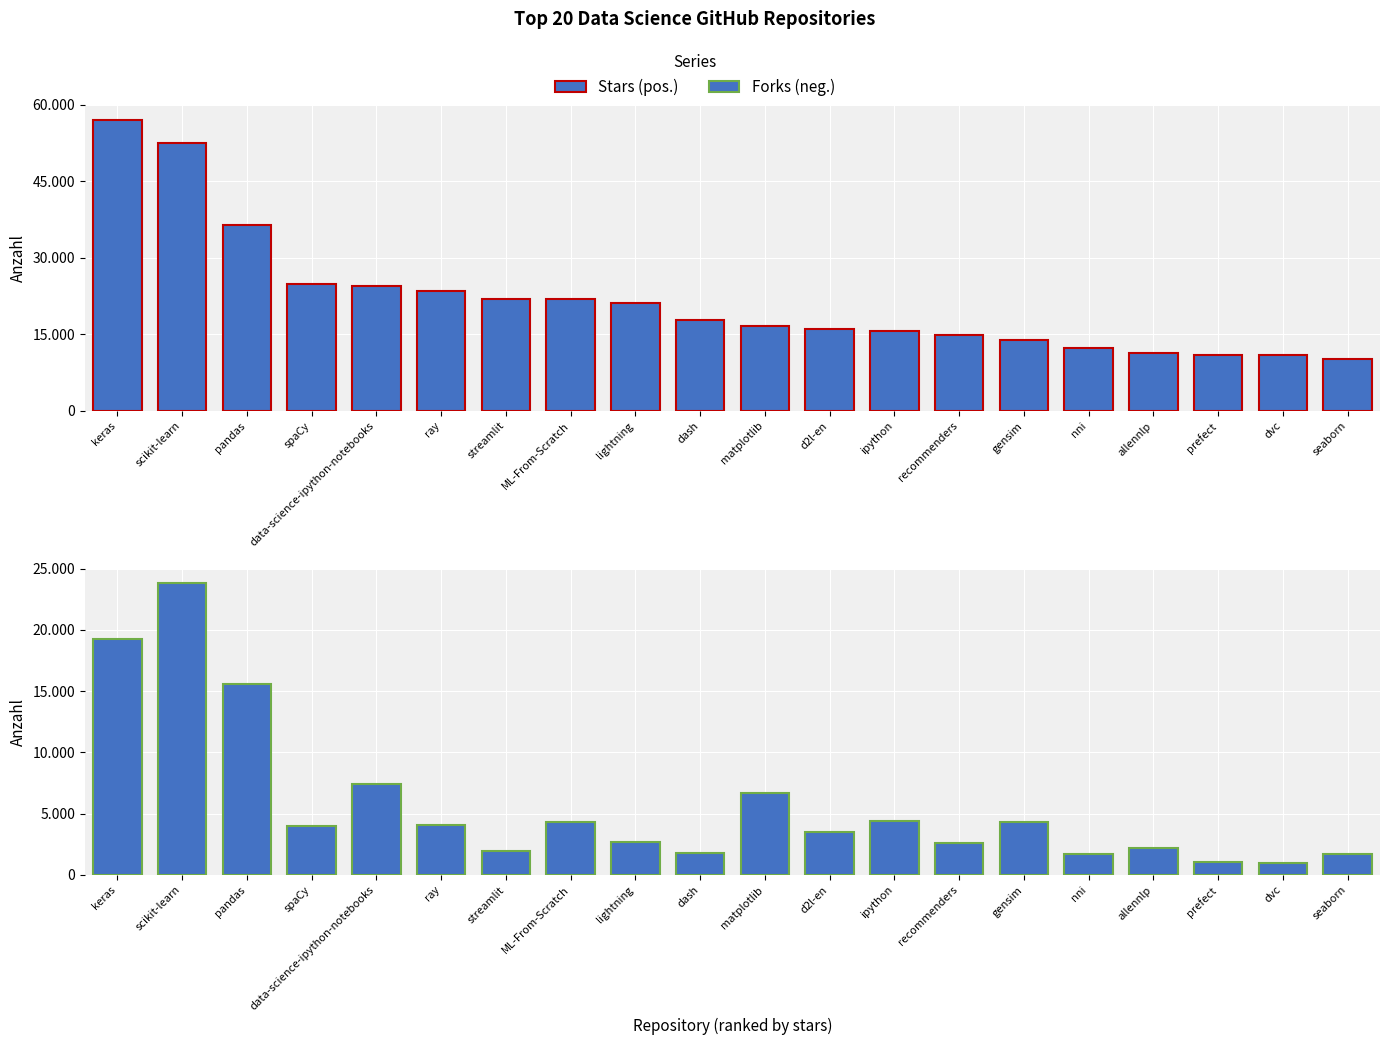

Which series has the largest total across all categories?

Stars